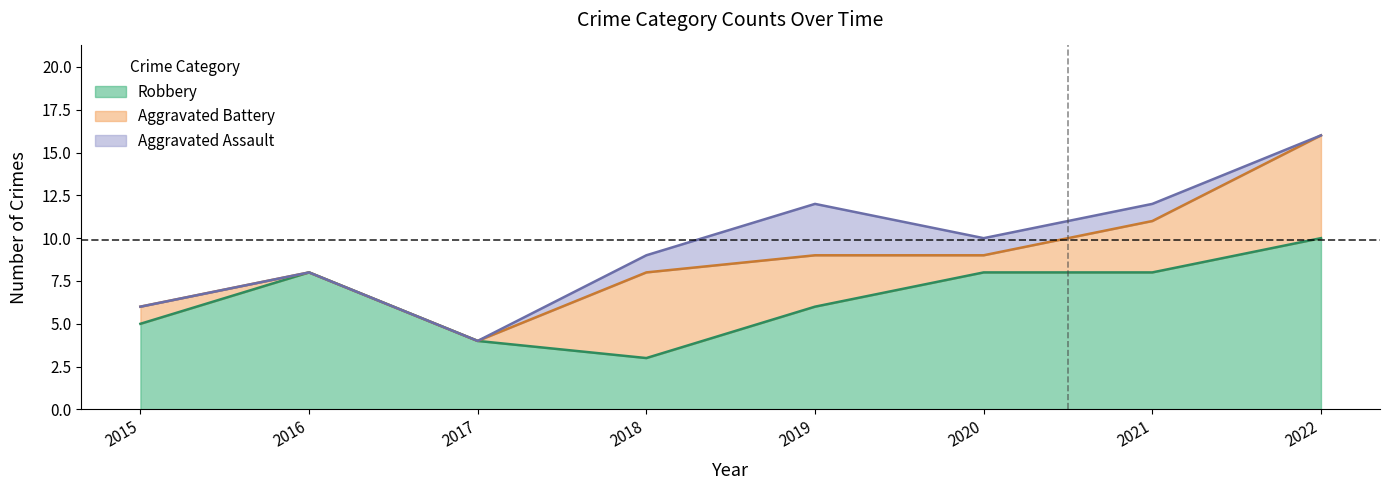

What is the value of the Robbery point at the 4th from the left?

3